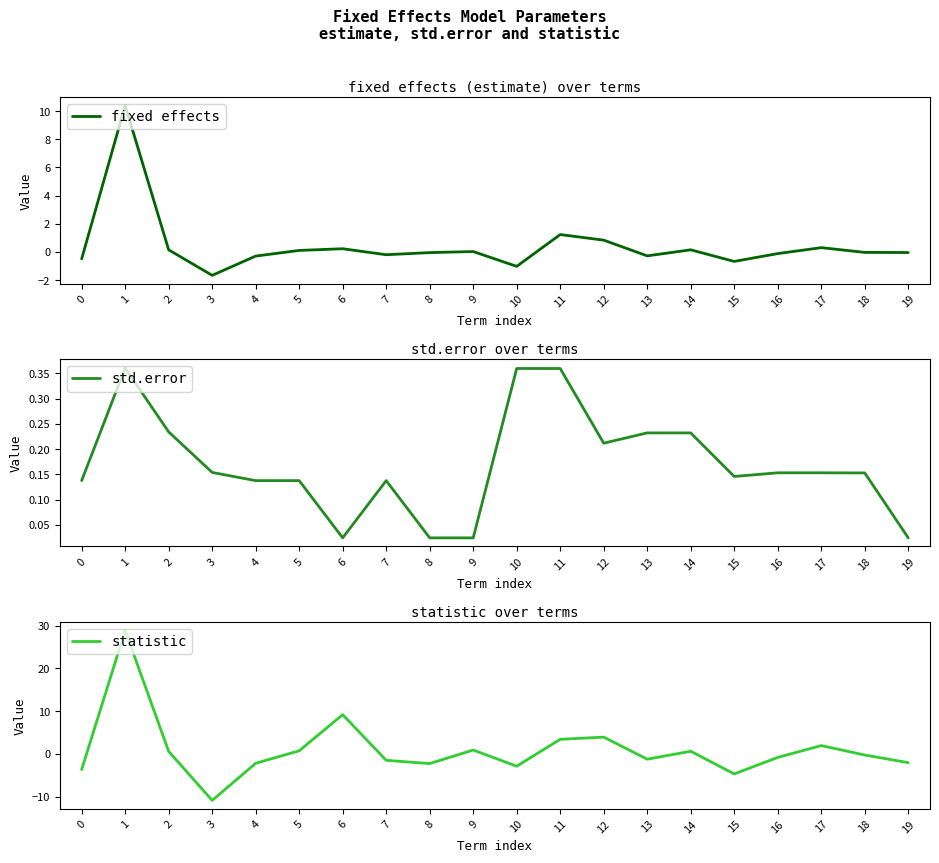

What is the value of the std.error point at the 14th from the left?

0.2